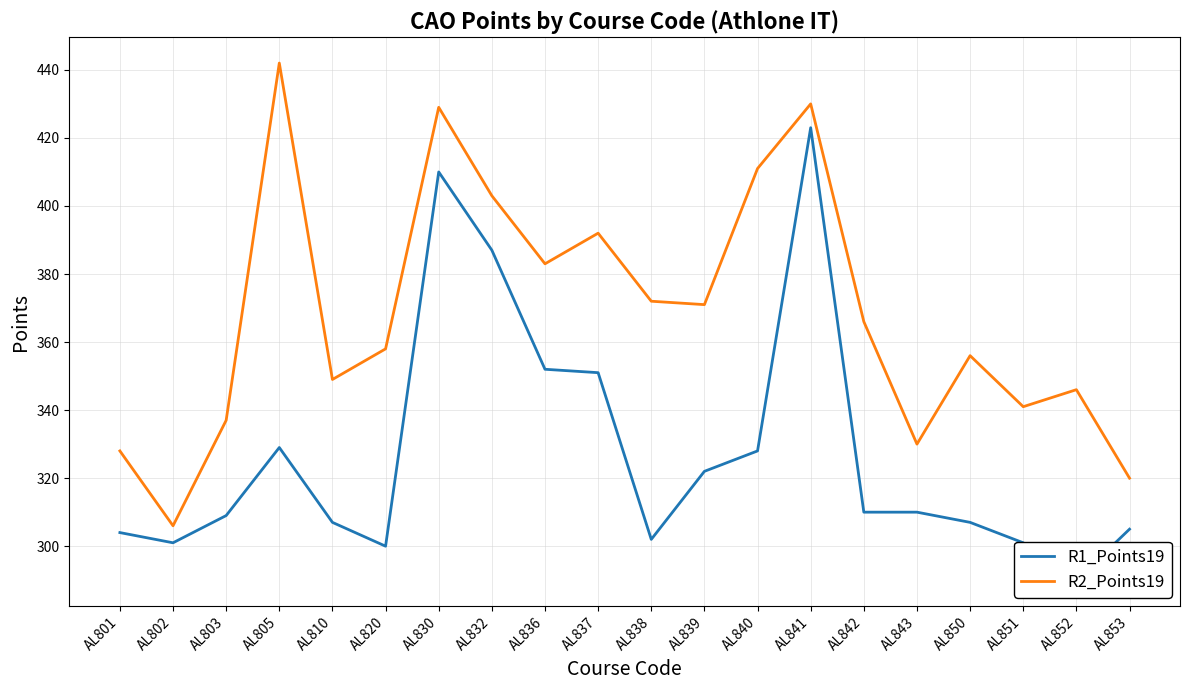

What is the difference between the second highest and second lowest values in the R2_Points19 series?

110